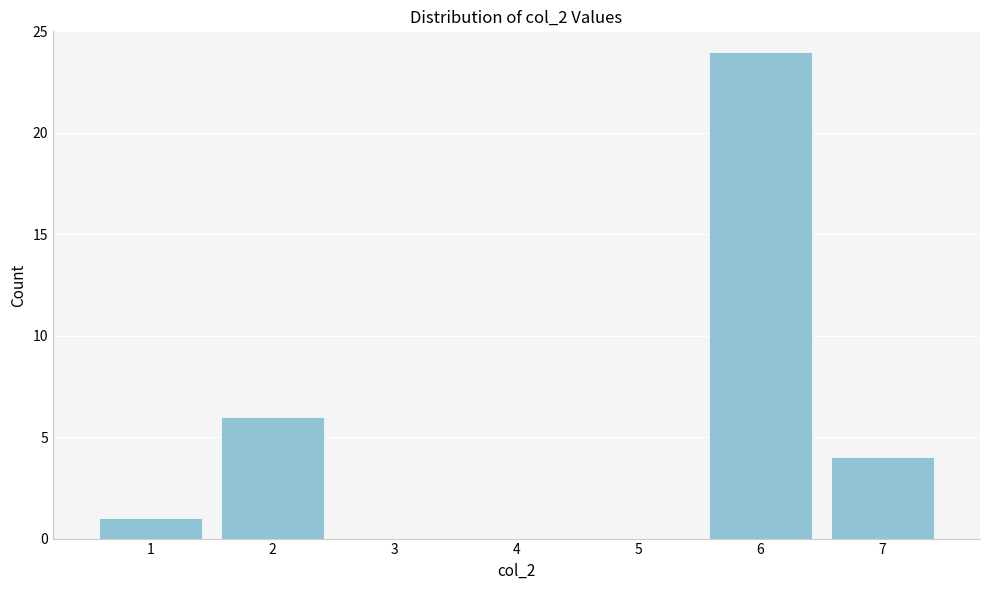

Reading left to right, extract all data points from this chart.

1=1	2=6	3=0	4=0	5=0	6=24	7=4